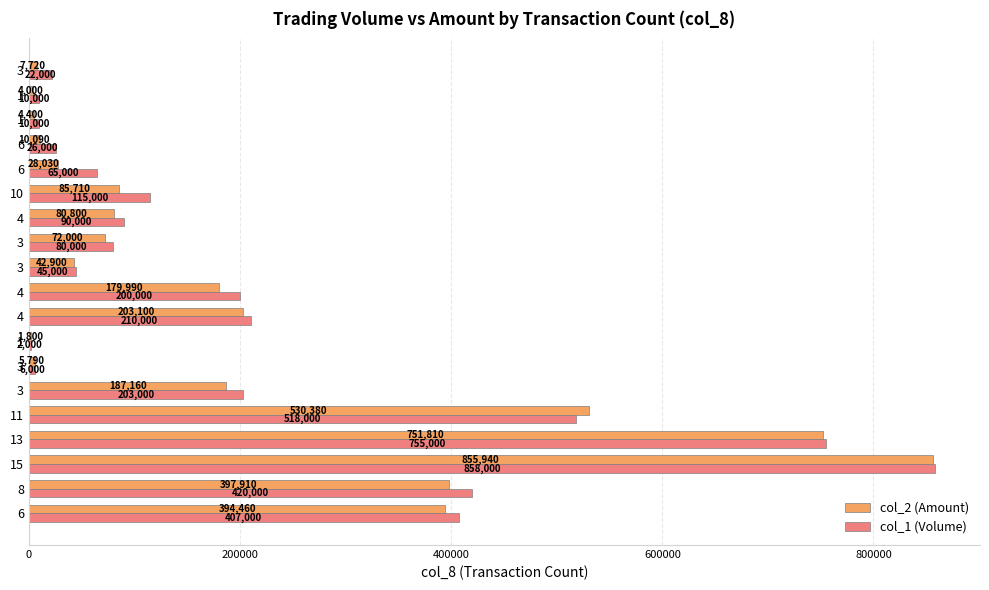

What are all the series names shown in the legend?

col_2 (Amount), col_1 (Volume)